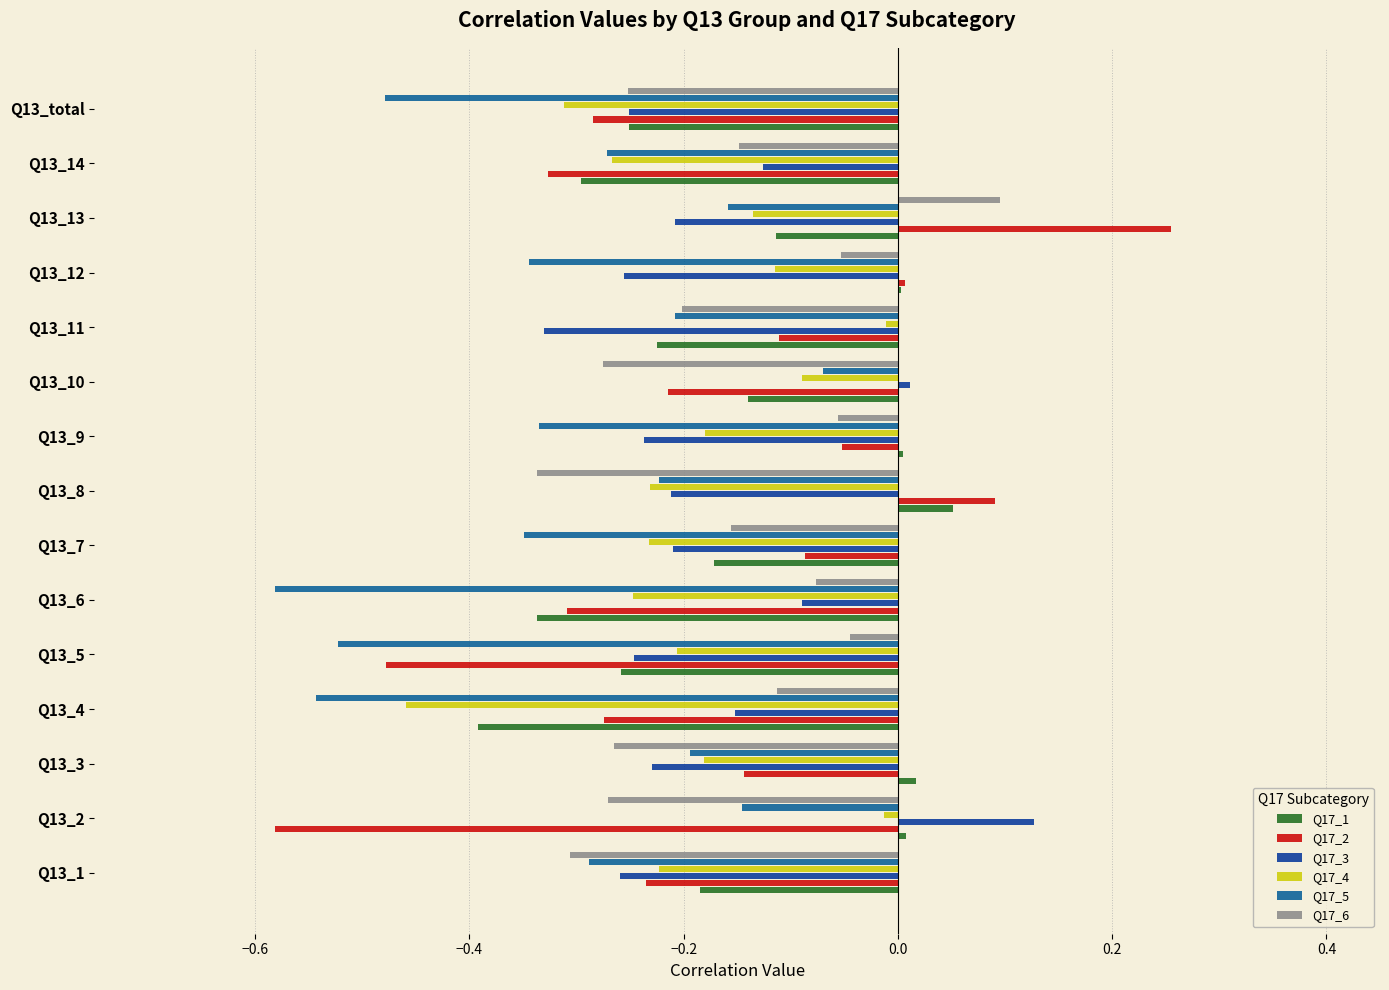

Is the value of Q17_1 at Q13_total greater than the value of Q17_6 at Q13_6?

No